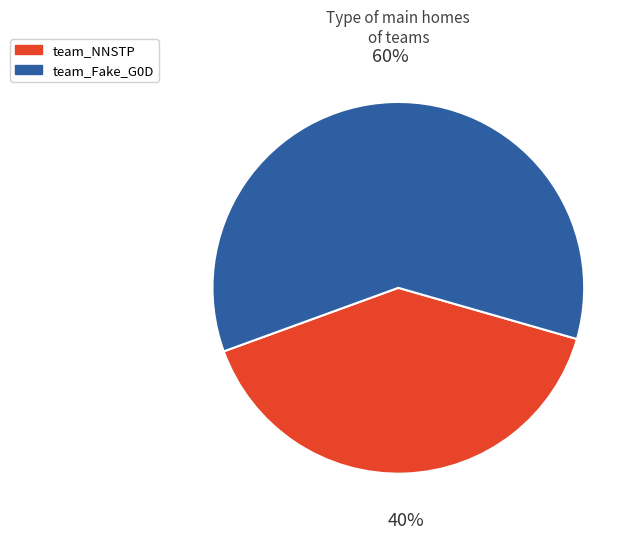

To the nearest percent, what is the difference between the largest and smallest slice percentages?

20%